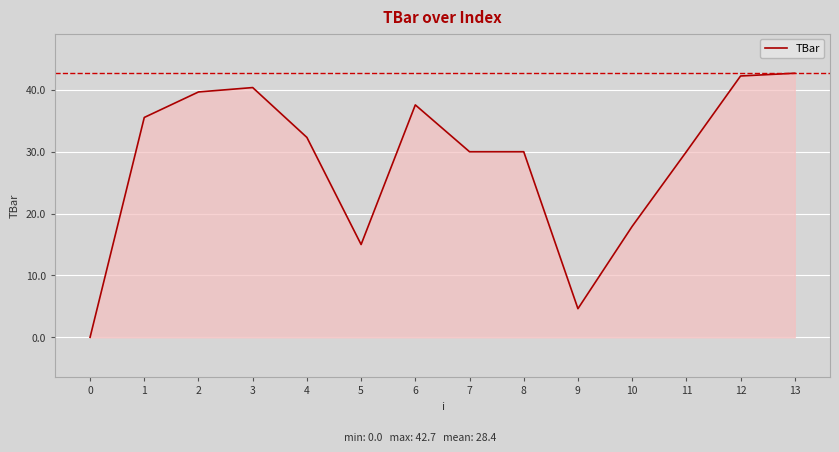

How many values are above zero?

13